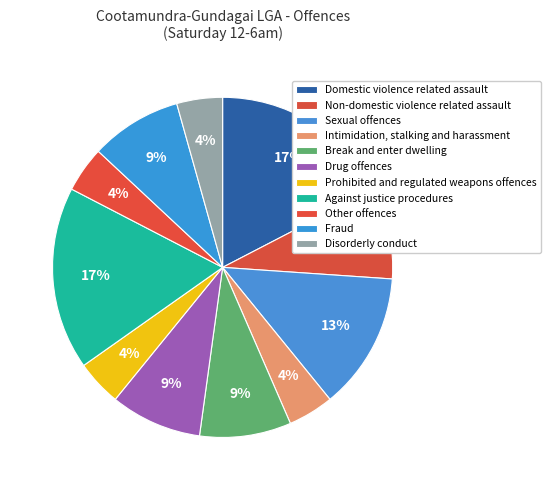

To the nearest percent, what is the combined percentage of Prohibited and regulated weapons offences and Against justice procedures?

22%